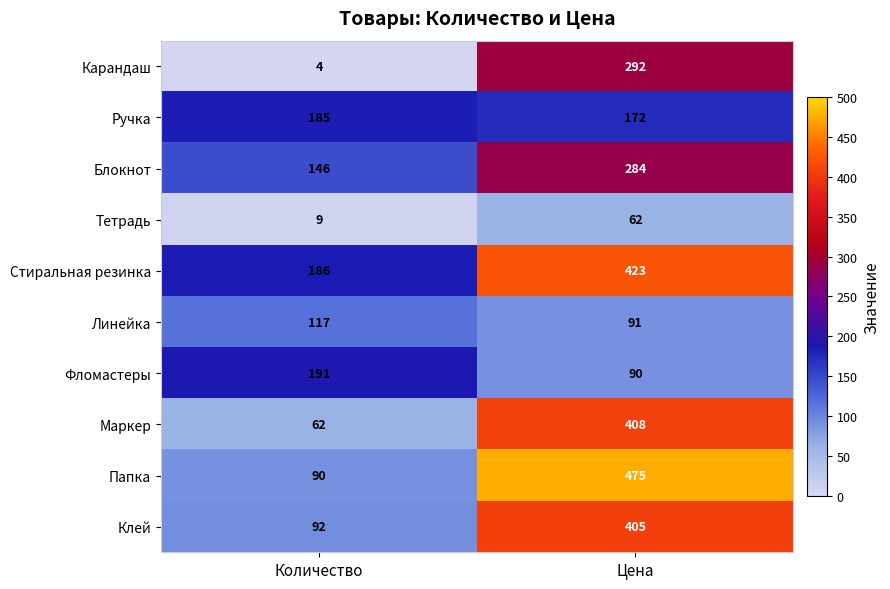

Which label corresponds to the largest value in the chart?

Цена